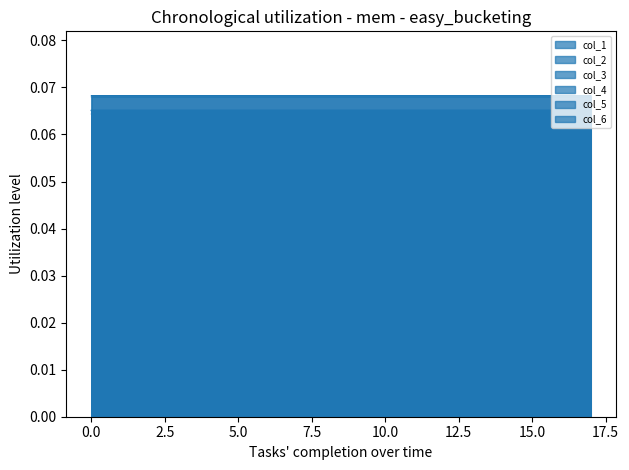

Rank the series at 15 from lowest to highest value.

col_4, col_3, col_1, col_2, col_5, col_6